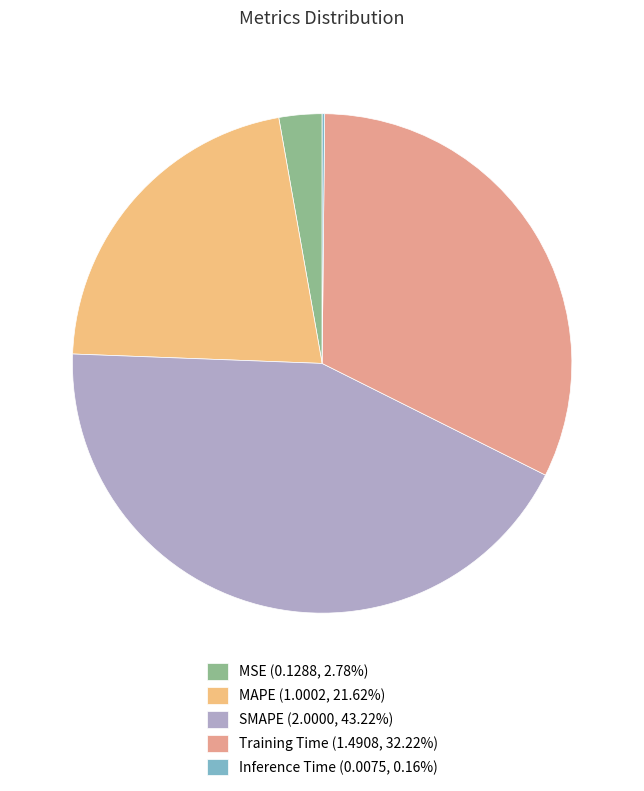

The Training Time slice represents 40% of the pie. True or false?

False